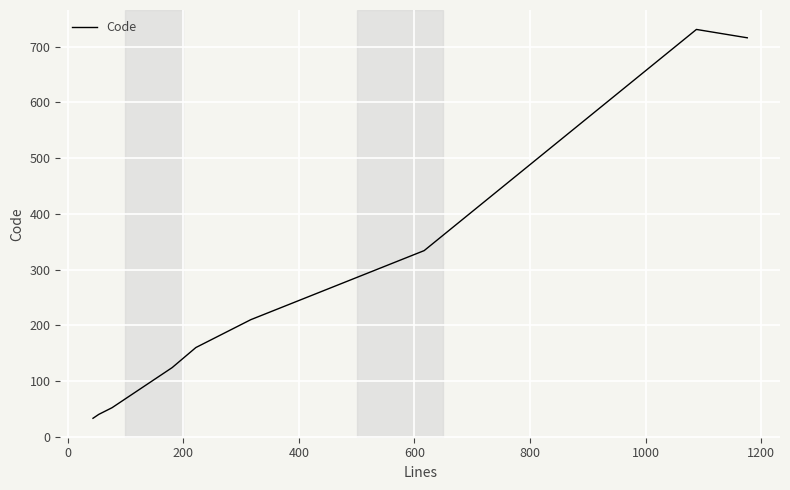

What is the greatest value displayed?

731